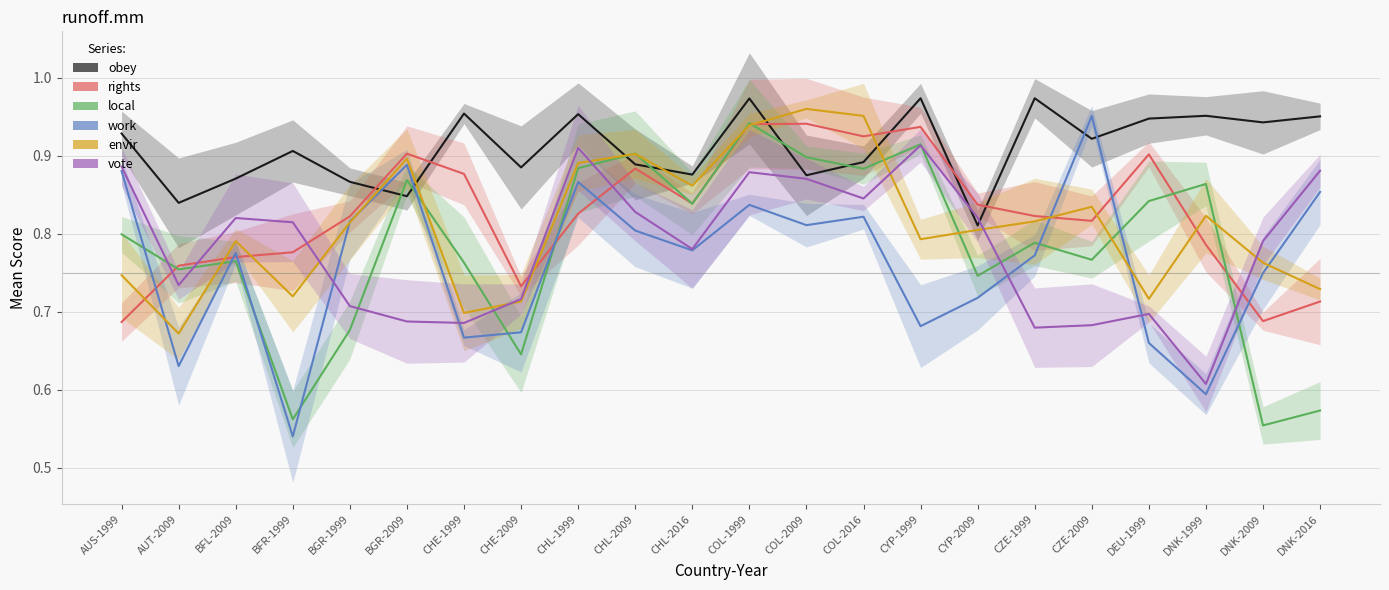

What is the value of the vote point at the 19th from the left?

0.7